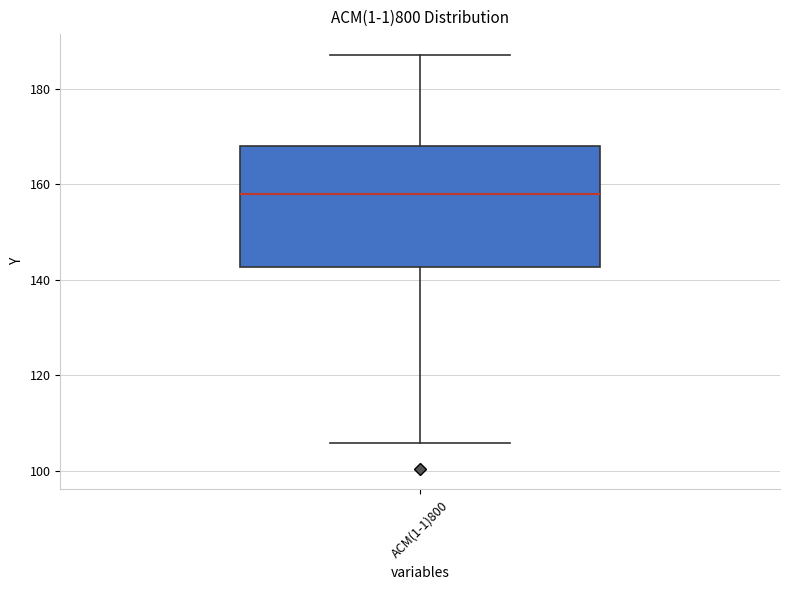

Read this box plot against the y-axis: the position of the median line, the range covered by the box, and the ends of both whiskers. The values are not printed on the chart, so give them approximately, as read against the axis.

median 158, box 142 to 168, whiskers 106 to 188